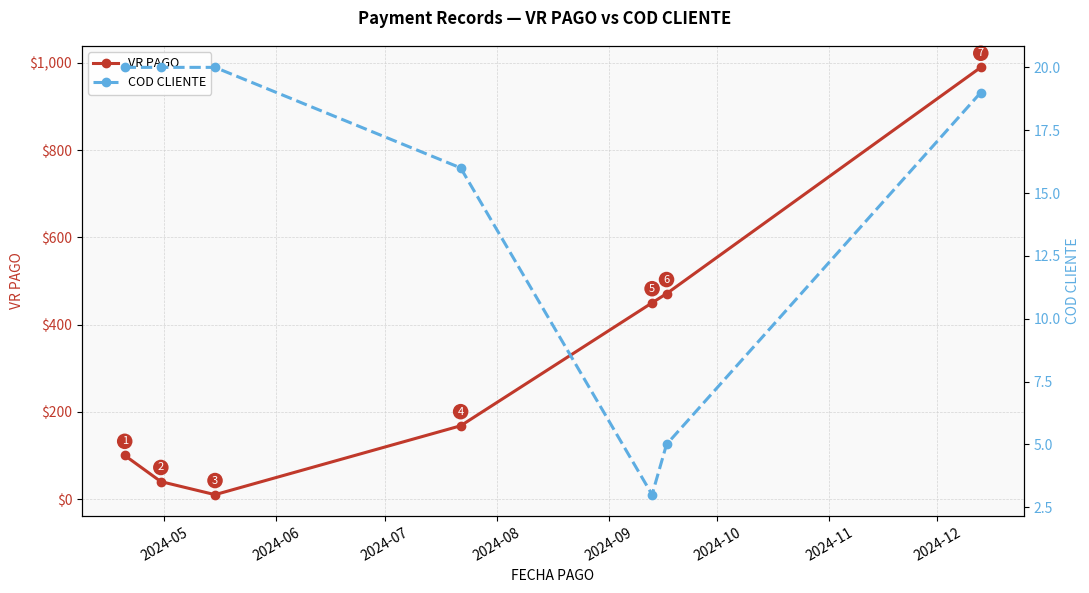

True or false: COD CLIENTE has more than 0 points higher than both neighbors.

False